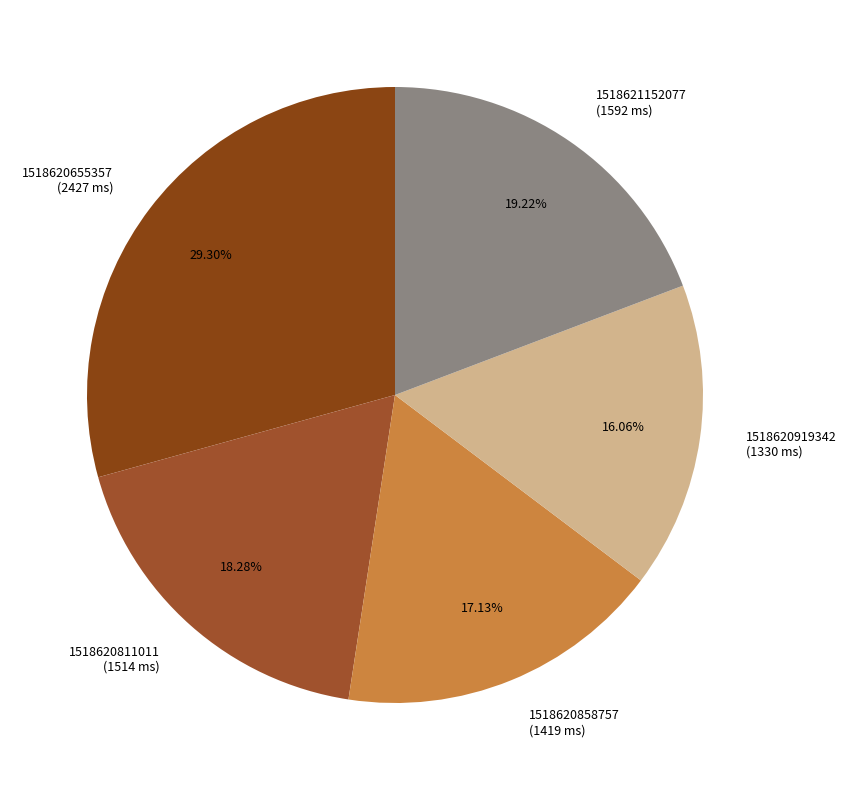

Between 1518620655357 and 1518621152077, which is larger?

1518620655357